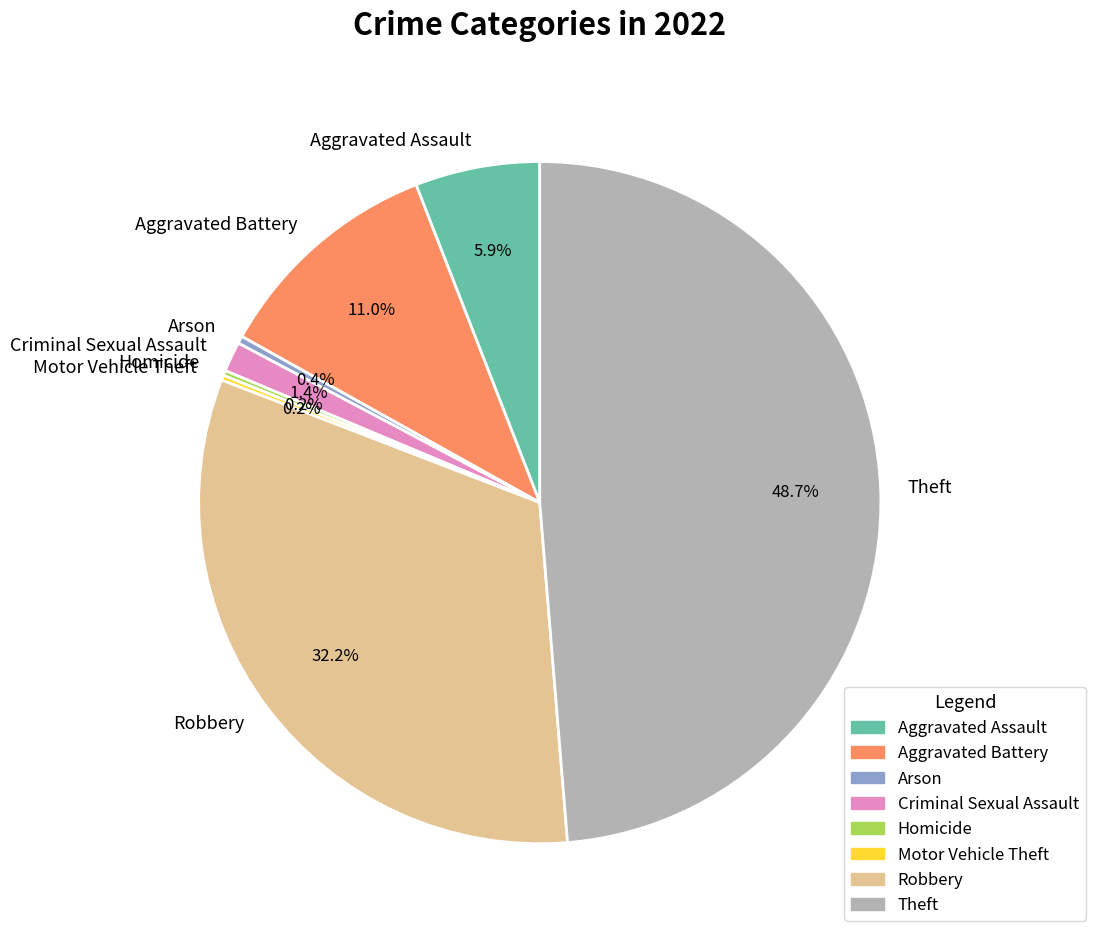

What is the ratio of the value at Theft to the value at Arson?

137.3